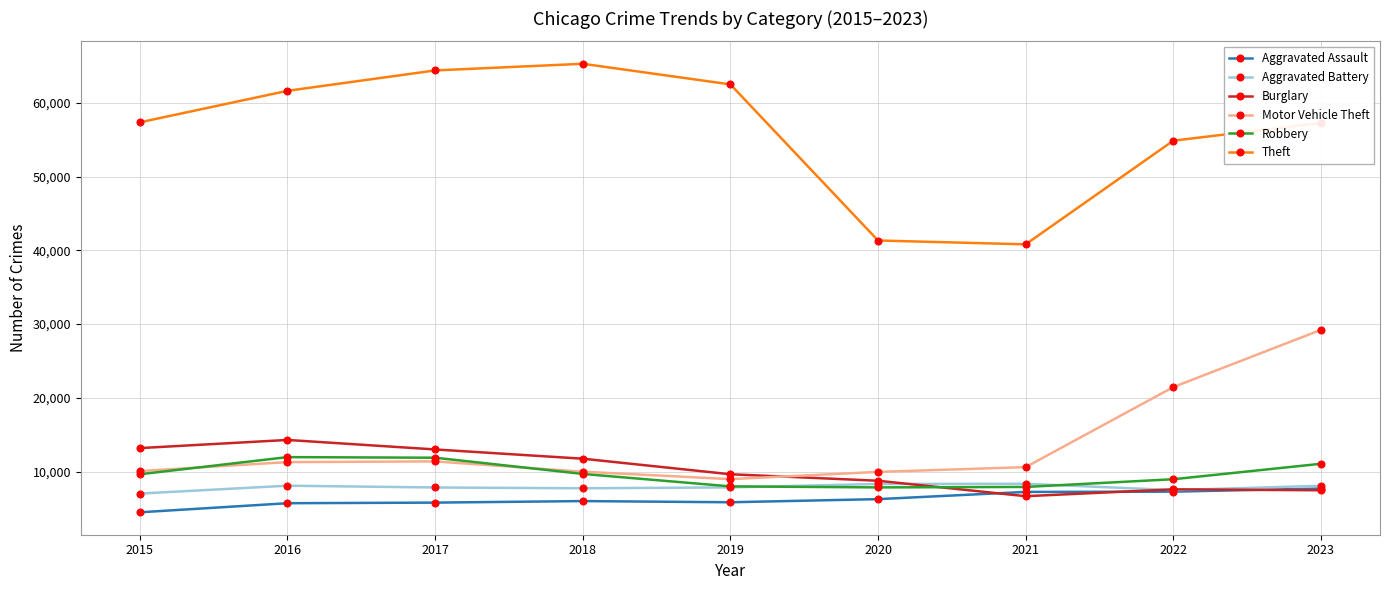

What is the spread (max minus min) of values at 2020?

35065